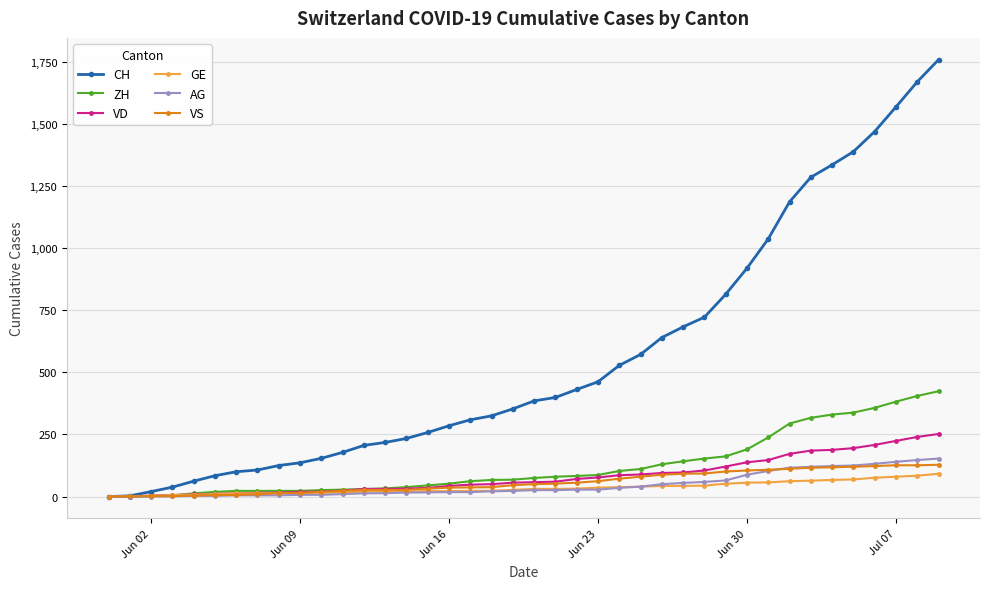

Which series has the largest total across all categories?

CH